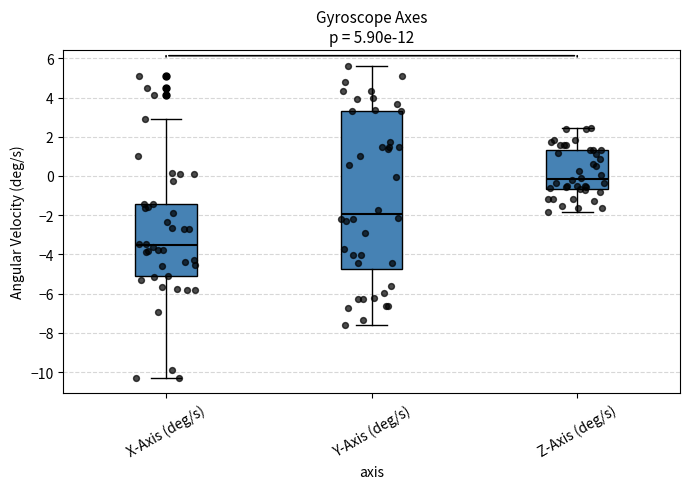

Which box has the highest median line?

Z-Axis (deg/s)